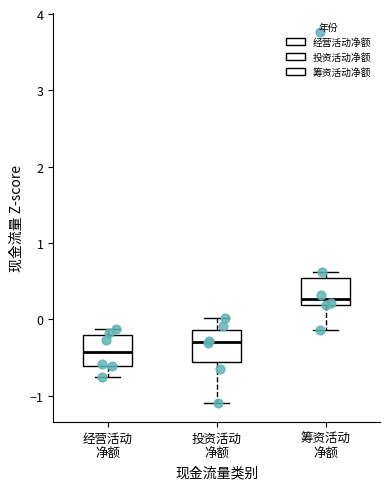

Reading left to right, transcribe this box plot: for each box, give where its median line is, the range the box spans, and where its two whiskers end, as read against the y-axis. The values are not printed on the chart, so give them approximately, as read against the axis.

经营活动 净额: median -0.4, box -0.6 to -0.2, whiskers -0.8 to -0.1
投资活动 净额: median -0.3, box -0.6 to -0.1, whiskers -1.1 to 0.0
筹资活动 净额: median 0.3, box 0.2 to 0.5, whiskers -0.1 to 0.6